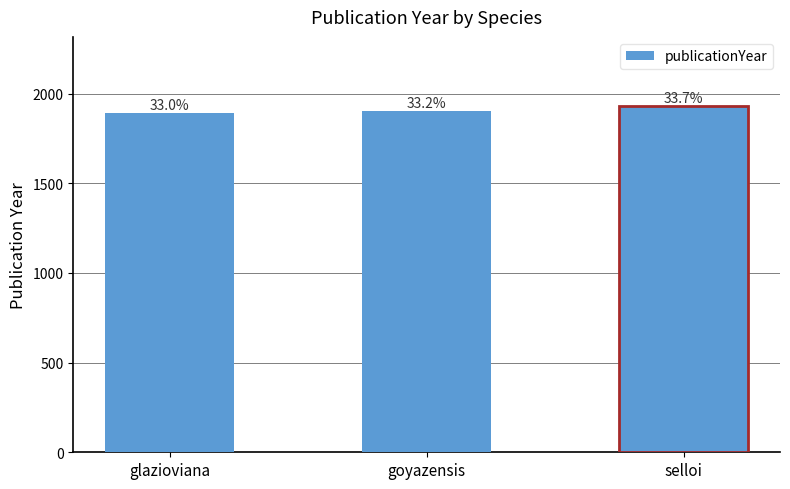

Does the chart contain any negative values?

No